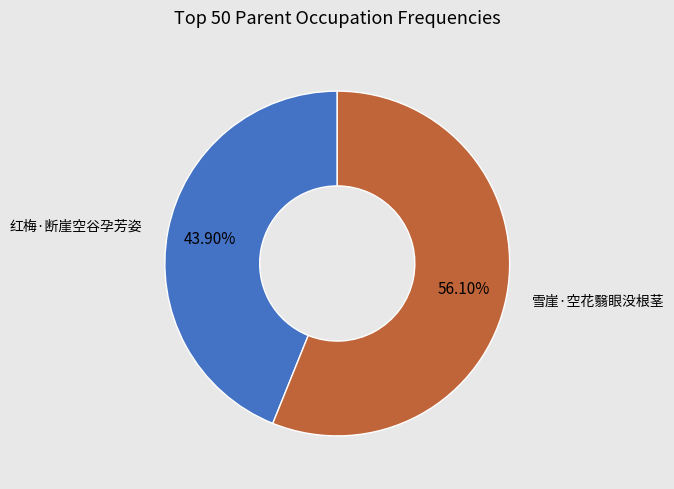

To the nearest percent, what portion does 雪崖·空花翳眼没根茎 represent?

56%